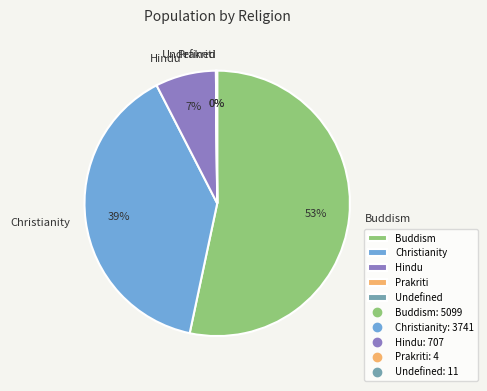

Is the sum of Buddism and Hindu greater than half?

Yes